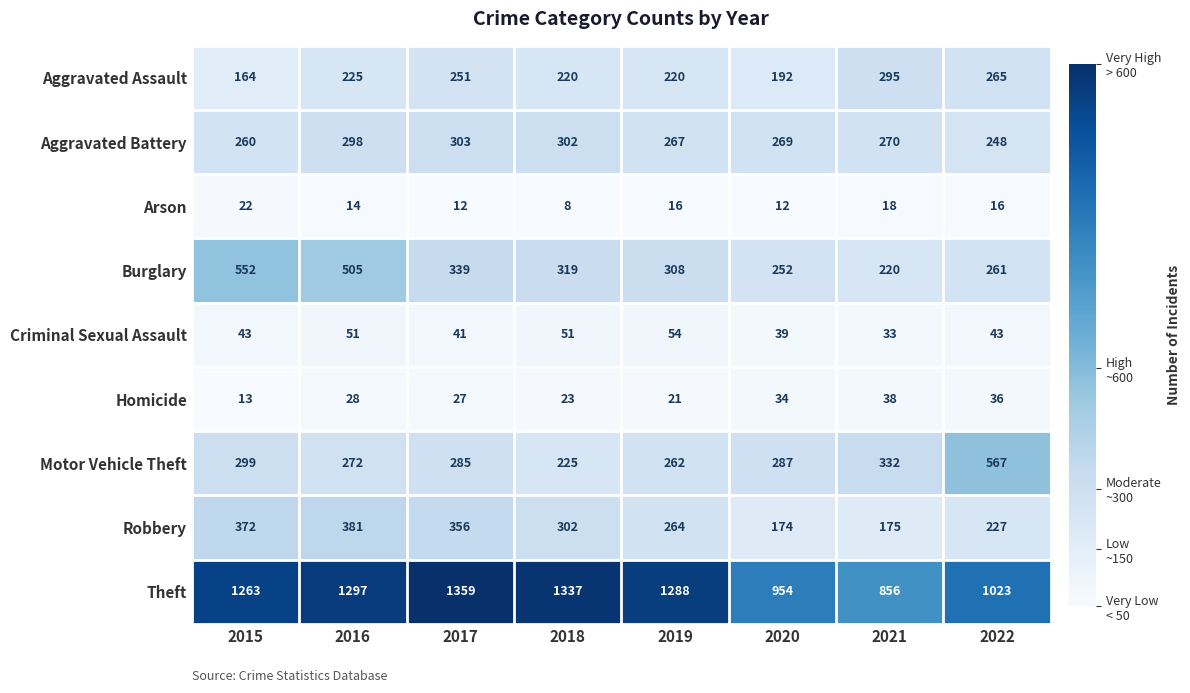

Which series has the widest spread of values?

Theft